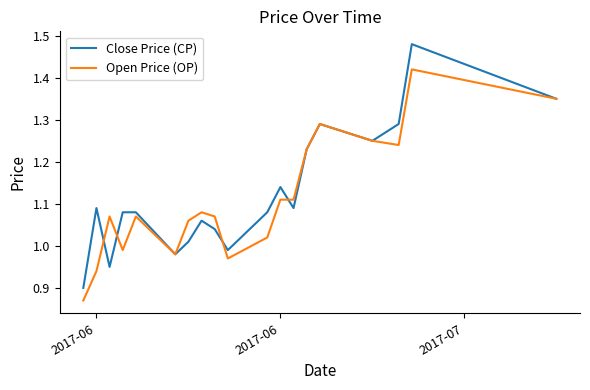

Which series has the widest spread of values?

Close Price (CP)